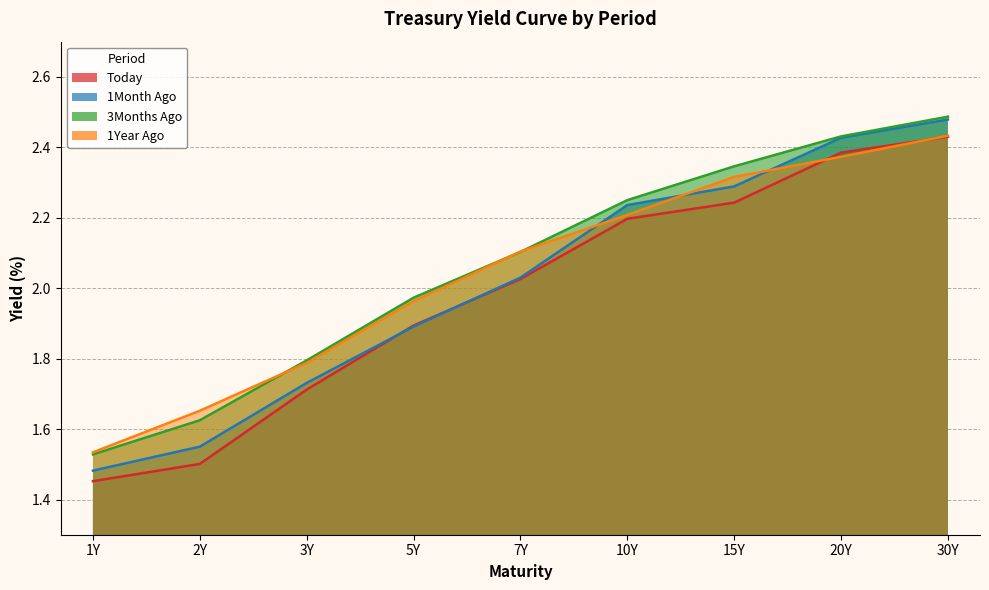

What is the difference between the maximum and minimum values in the 1Month Ago series?

1.0